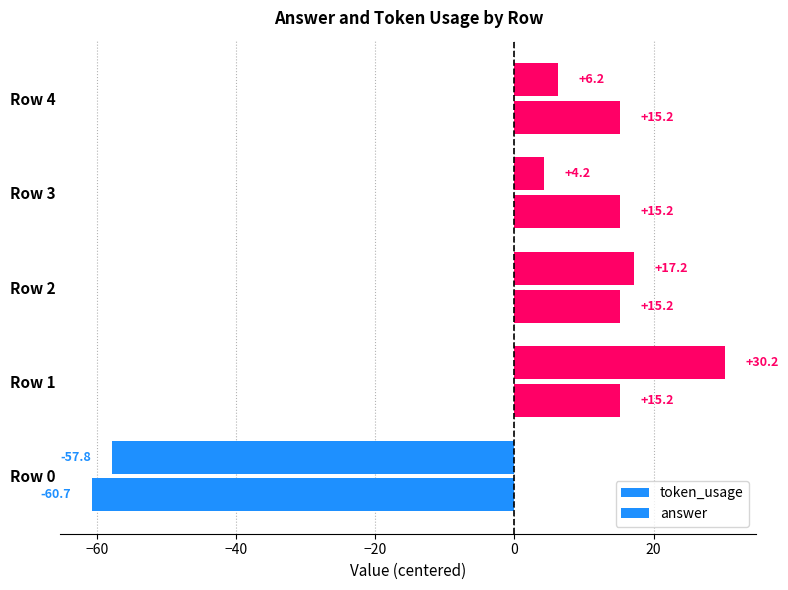

List the series in order of their peak value, highest first.

token_usage, answer